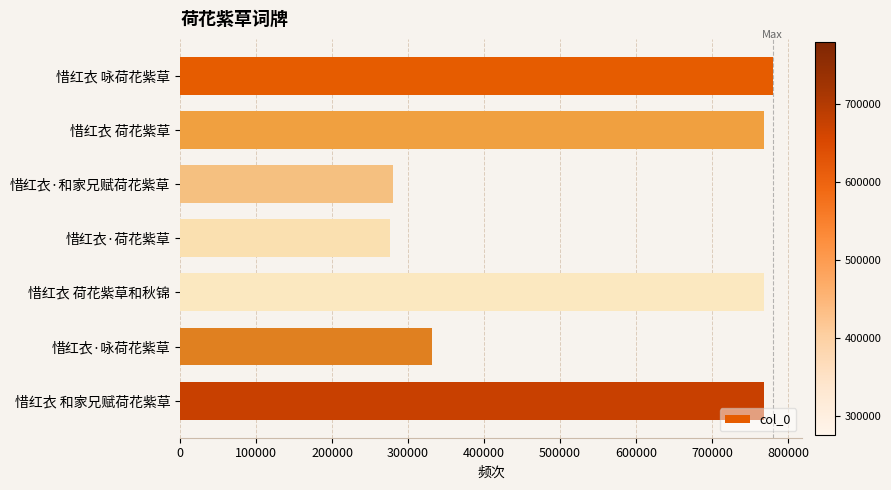

How many bars are there in total?

7